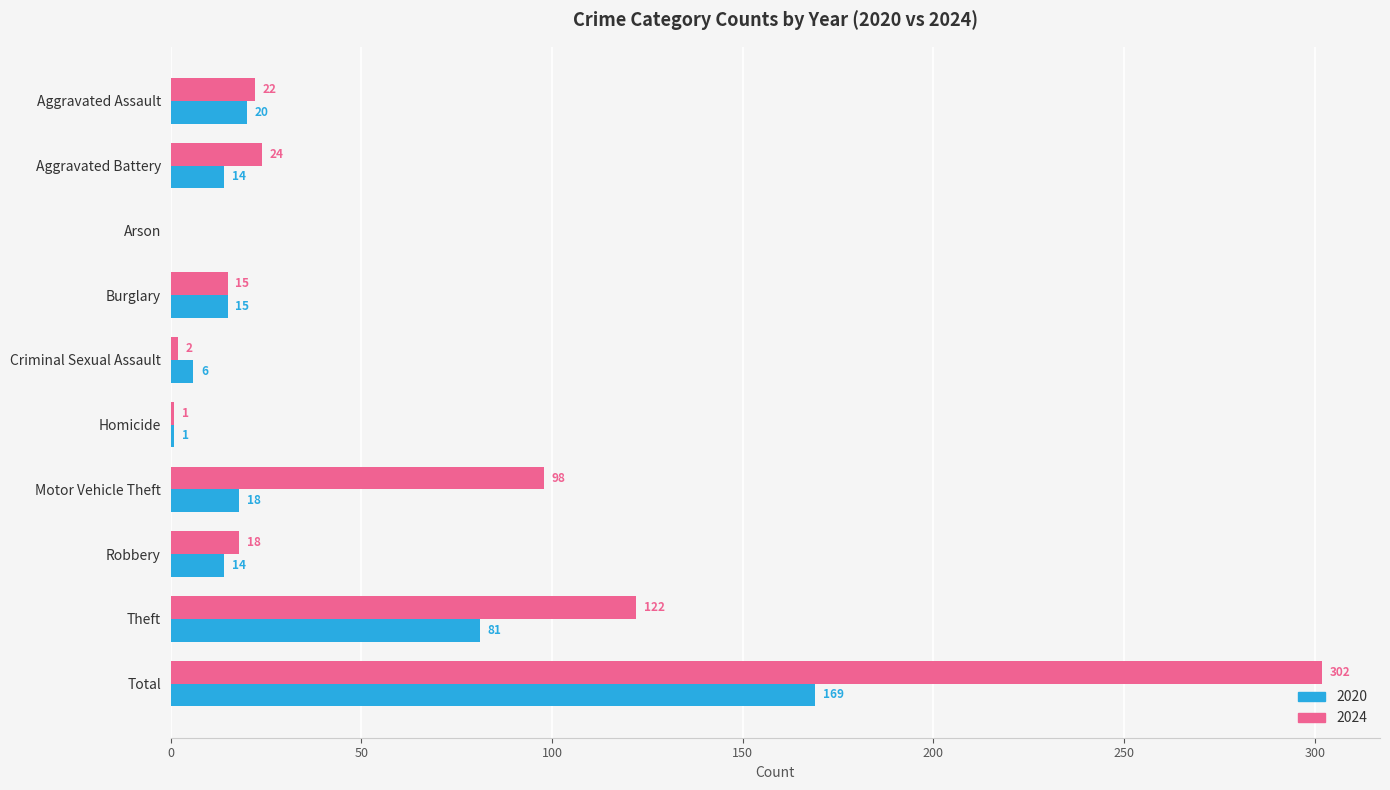

At which category is the sum across all series the highest?

Total